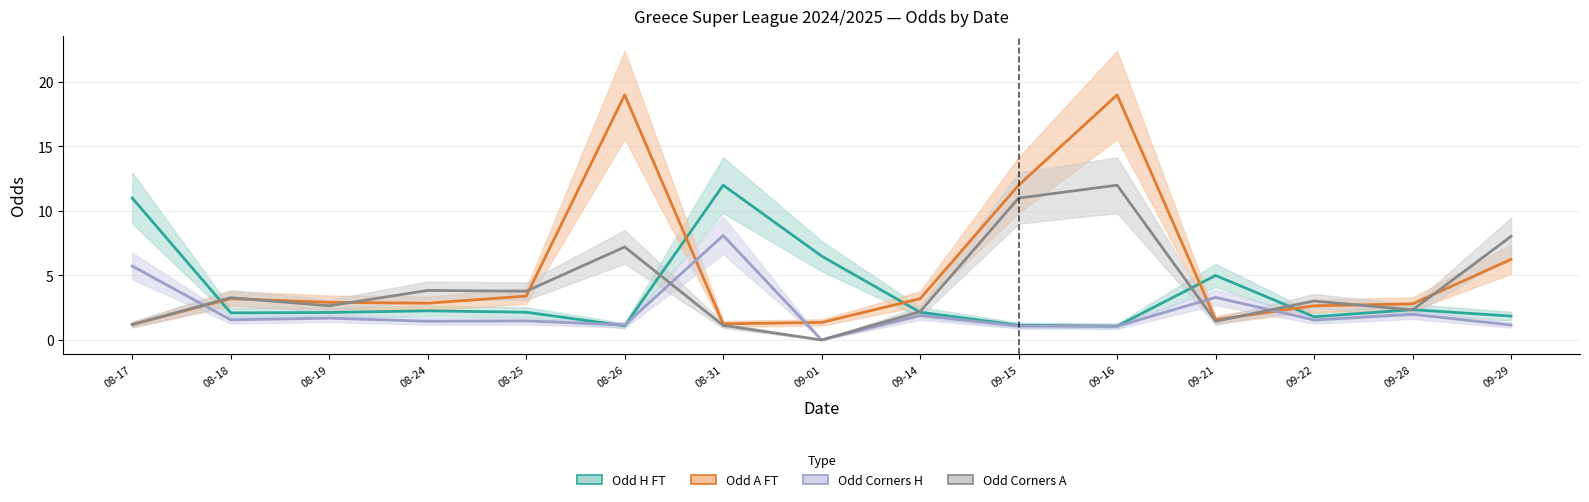

What is the difference between the maximum and minimum values in the Odd Corners H series?

8.1